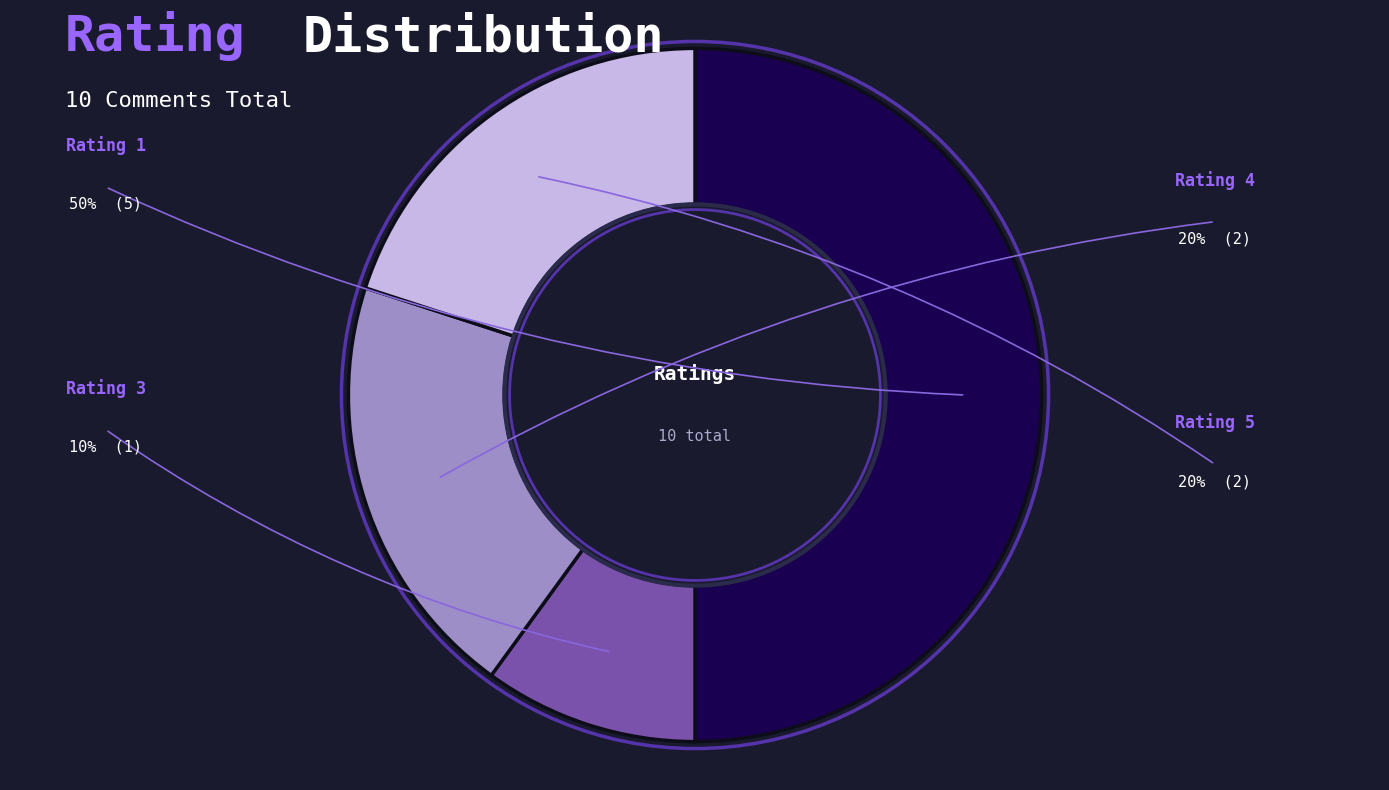

Does Rating 5 represent more than half of the total?

No